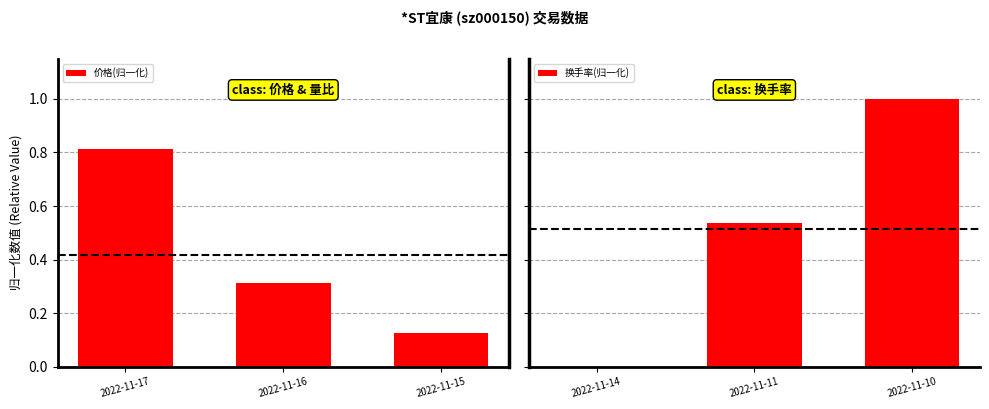

Reading left to right, transcribe all the data shown in this chart.

价格(归一化): 0.8	0.3	0.1
换手率(归一化): 0.0	0.5	1.0